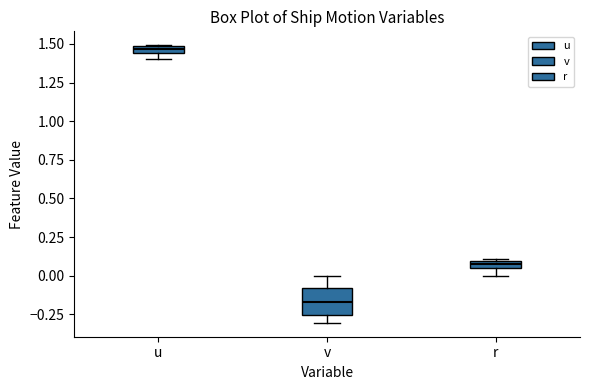

Where is the lower edge of the box for v on the y-axis? The values are not printed on the chart, so give them approximately, as read against the axis.

-0.25